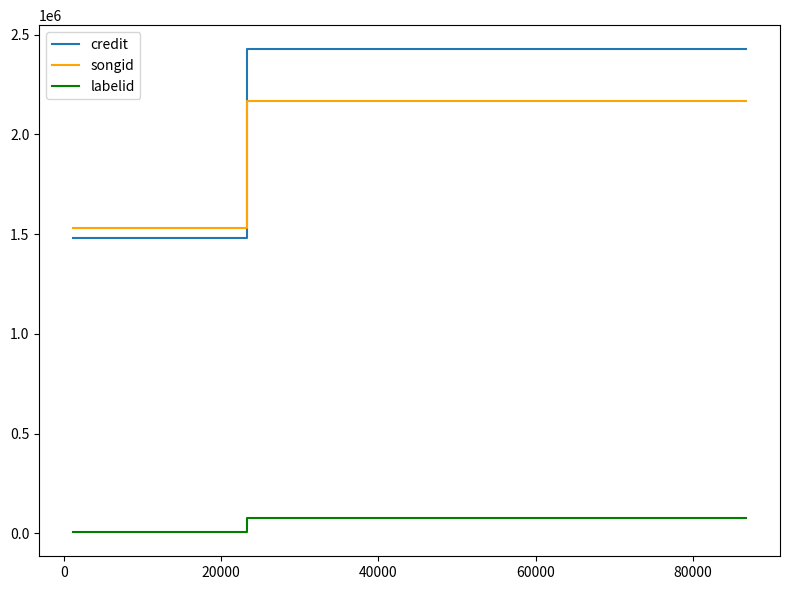

What is the difference between the maximum and second lowest values in the credit series?

944974